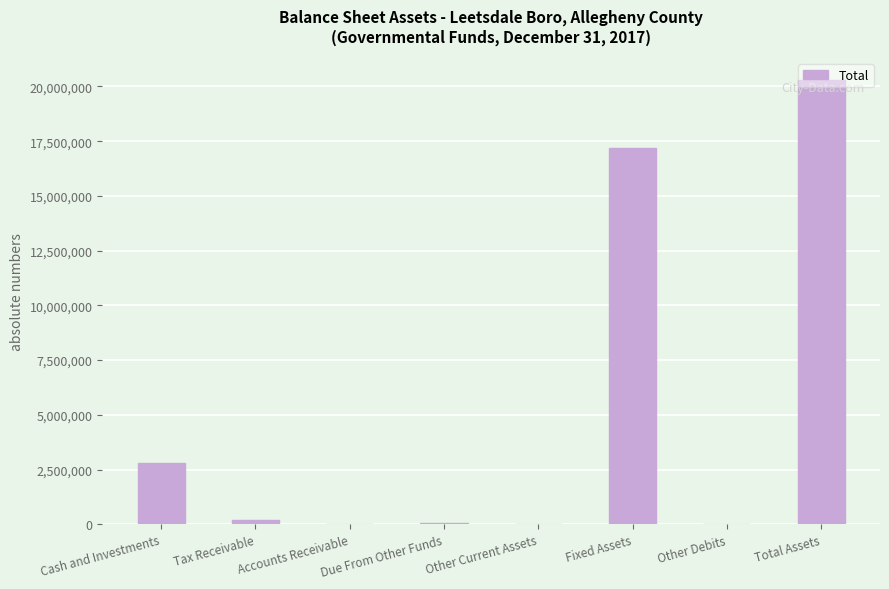

Is it true that the value at Fixed Assets is 26373573?

False